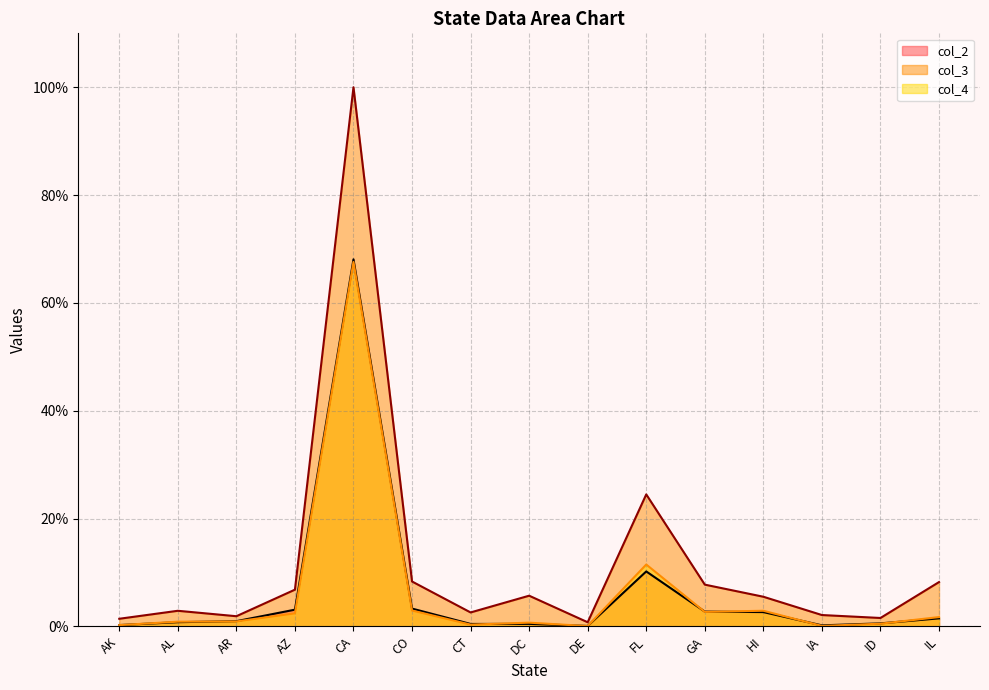

What is the difference between the second highest and minimum values in the col_3 series?

23.7